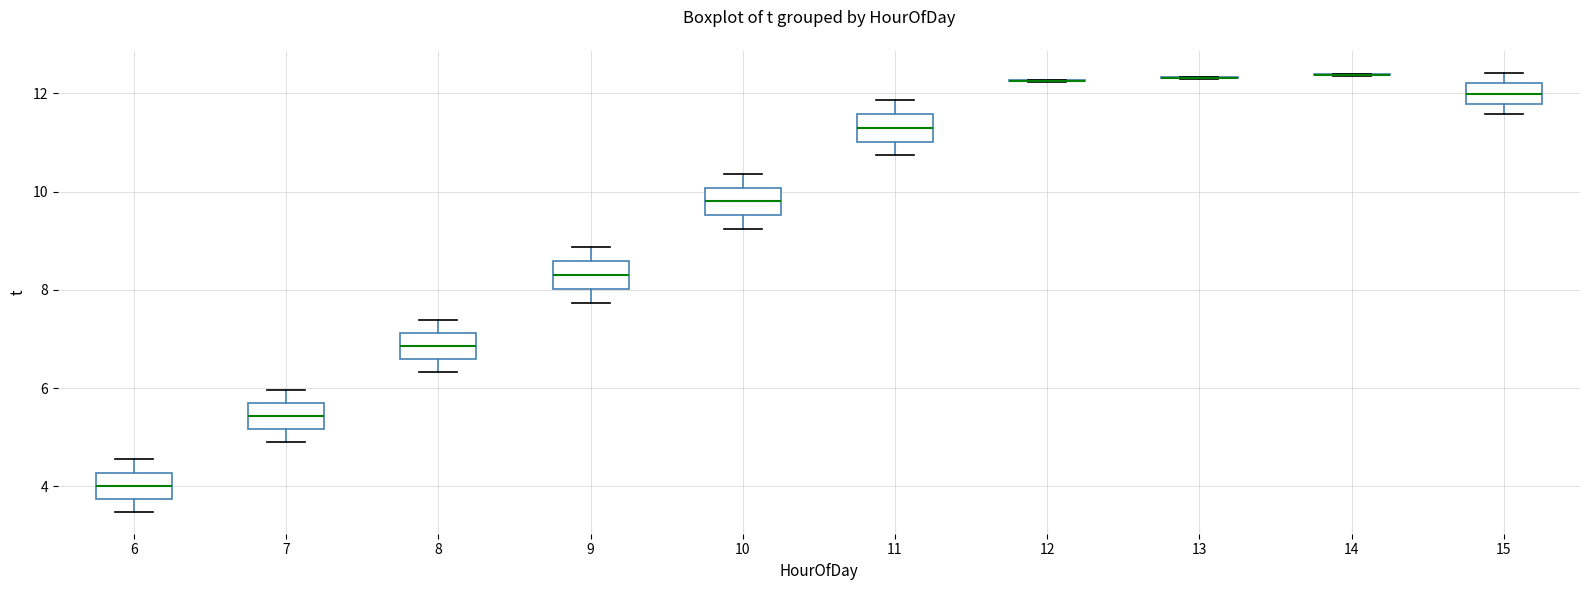

Where does the upper whisker of the box at x = 6 end on the y-axis? The values are not printed on the chart, so give them approximately, as read against the axis.

4.6